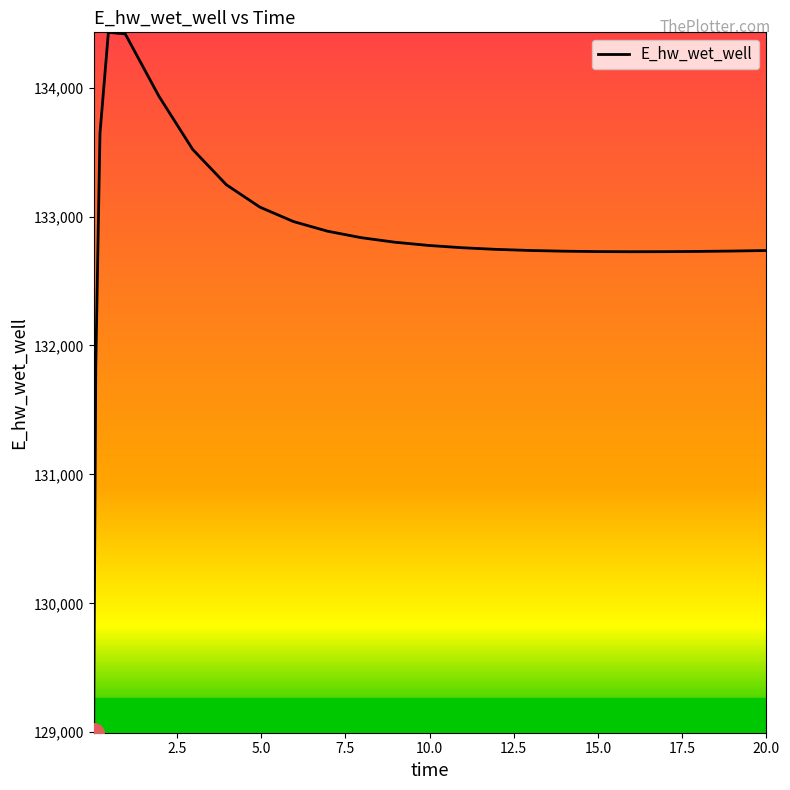

What is the maximum value shown in the chart?

134429.0